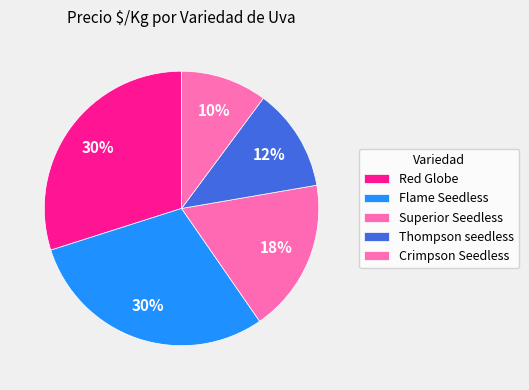

Count the number of slices in the pie.

5